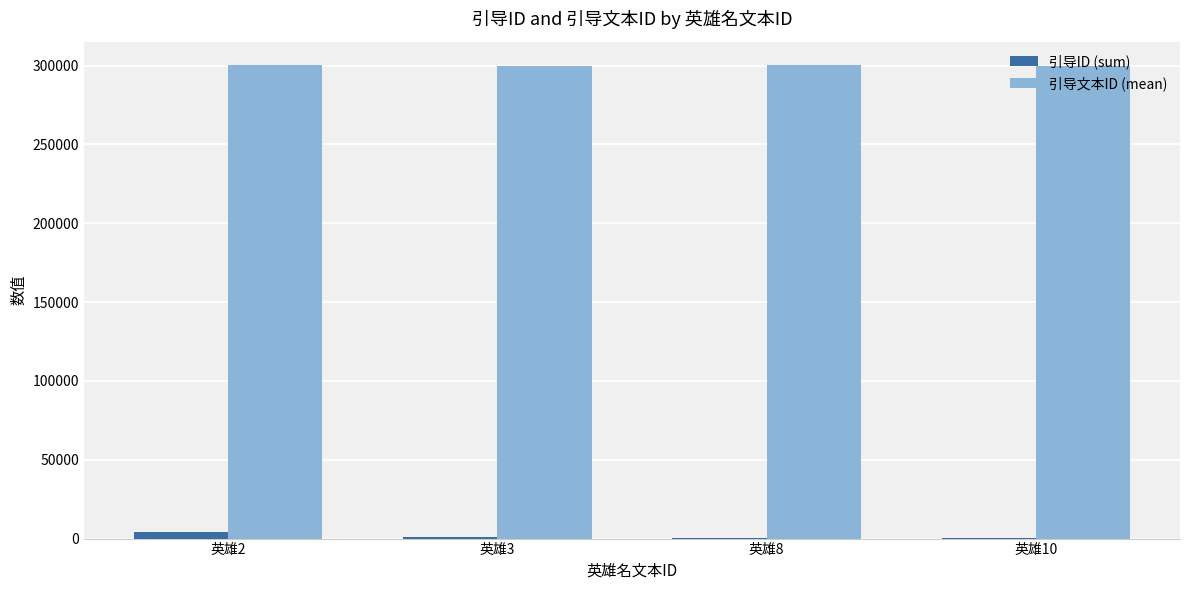

How many data points does each series have?

4